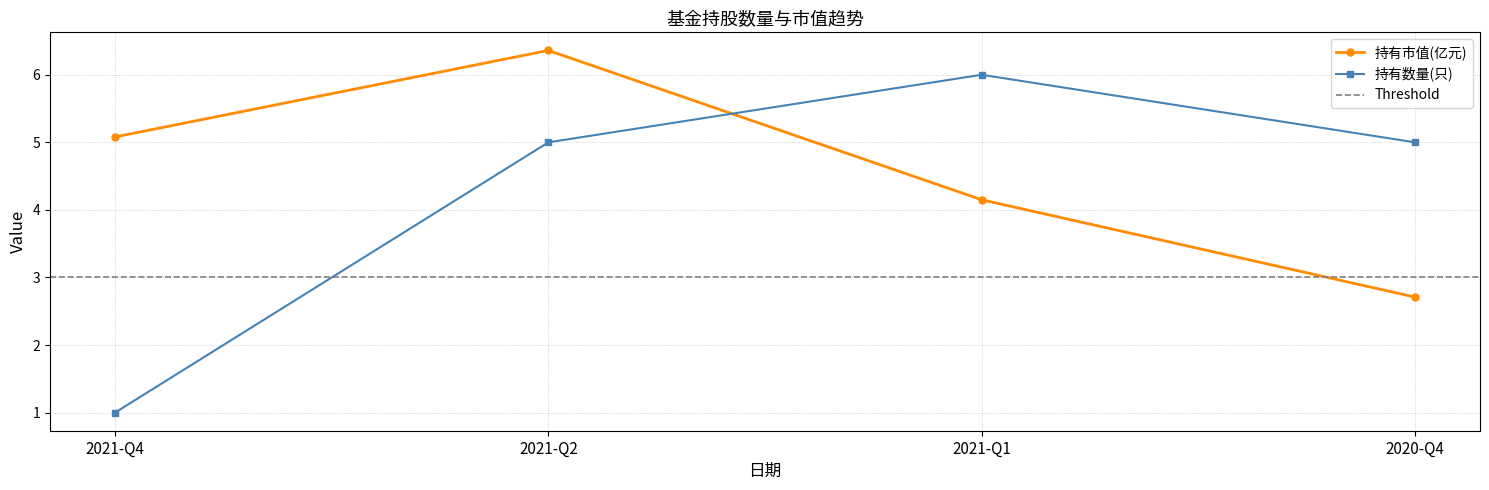

Between 2020-Q4 and 2021-Q1, which is larger?

2021-Q1